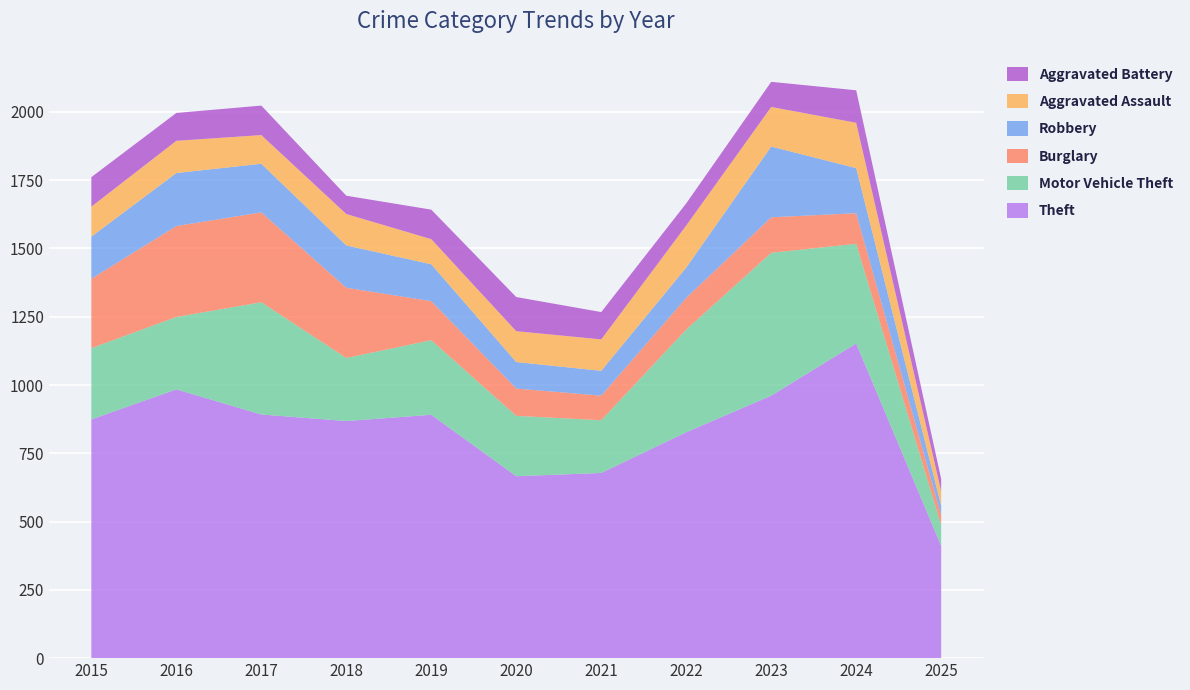

Reading left to right, extract all data points from this chart.

Theft: 2015=874	2016=984	2017=892	2018=868	2019=891	2020=666	2021=678	2022=827	2023=961	2024=1152	2025=411
Motor Vehicle Theft: 2015=261	2016=265	2017=411	2018=231	2019=273	2020=221	2021=193	2022=376	2023=523	2024=365	2025=76
Burglary: 2015=254	2016=333	2017=329	2018=257	2019=143	2020=100	2021=90	2022=116	2023=130	2024=112	2025=36
Robbery: 2015=154	2016=194	2017=178	2018=155	2019=135	2020=97	2021=91	2022=111	2023=259	2024=165	2025=35
Aggravated Assault: 2015=110	2016=118	2017=105	2018=115	2019=92	2020=113	2021=115	2022=154	2023=145	2024=166	2025=53
Aggravated Battery: 2015=108	2016=102	2017=108	2018=67	2019=108	2020=125	2021=100	2022=81	2023=92	2024=119	2025=45